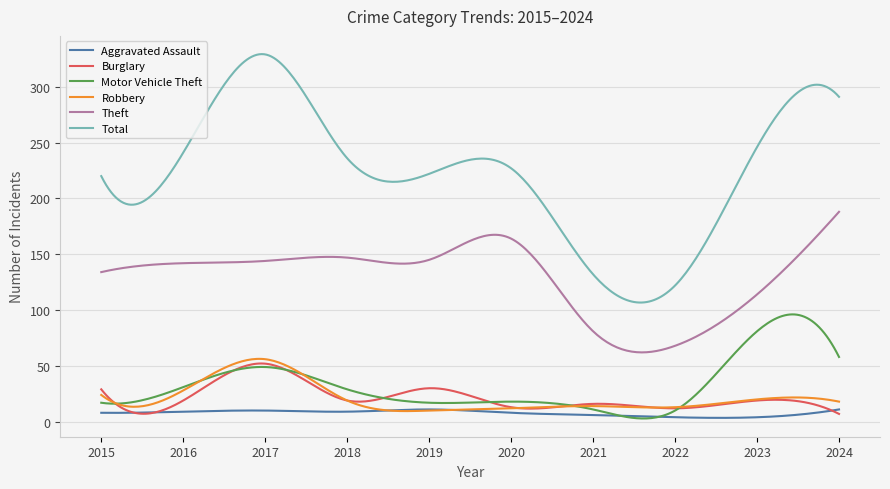

Which series has the widest spread of values?

Total